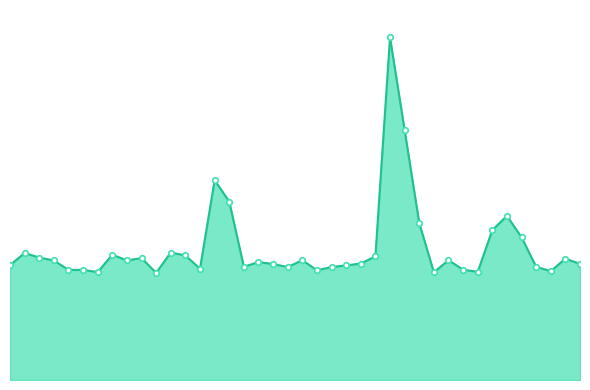

Does the chart have visible grid lines?

No